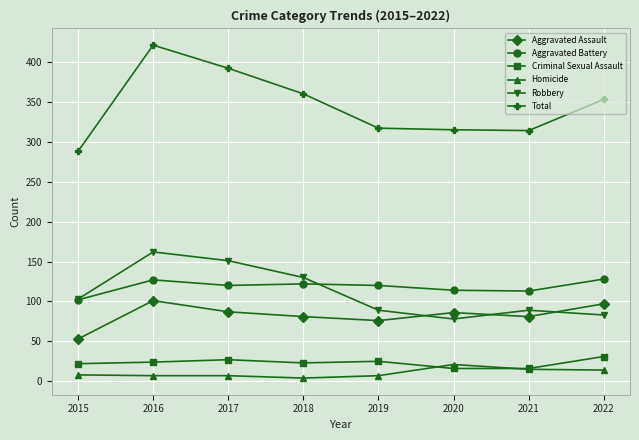

Between 2020 and 2022, which series saw the biggest shift?

Total